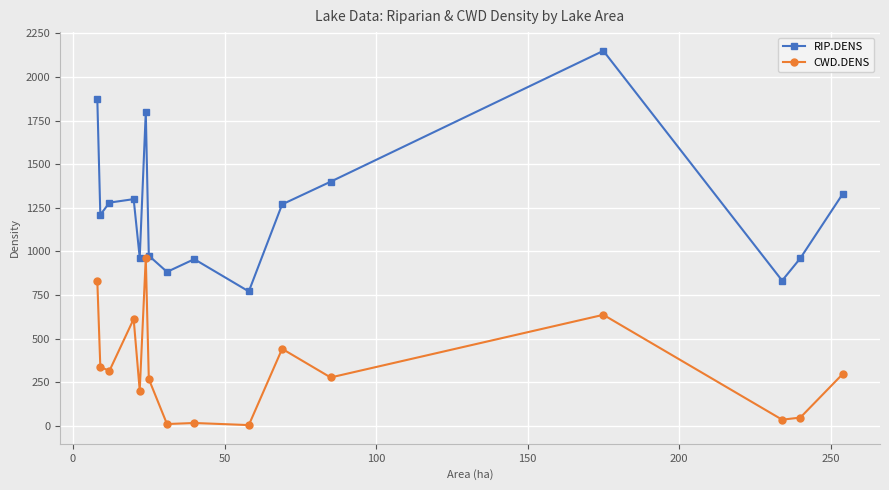

What is the sum of all RIP.DENS values?

19959